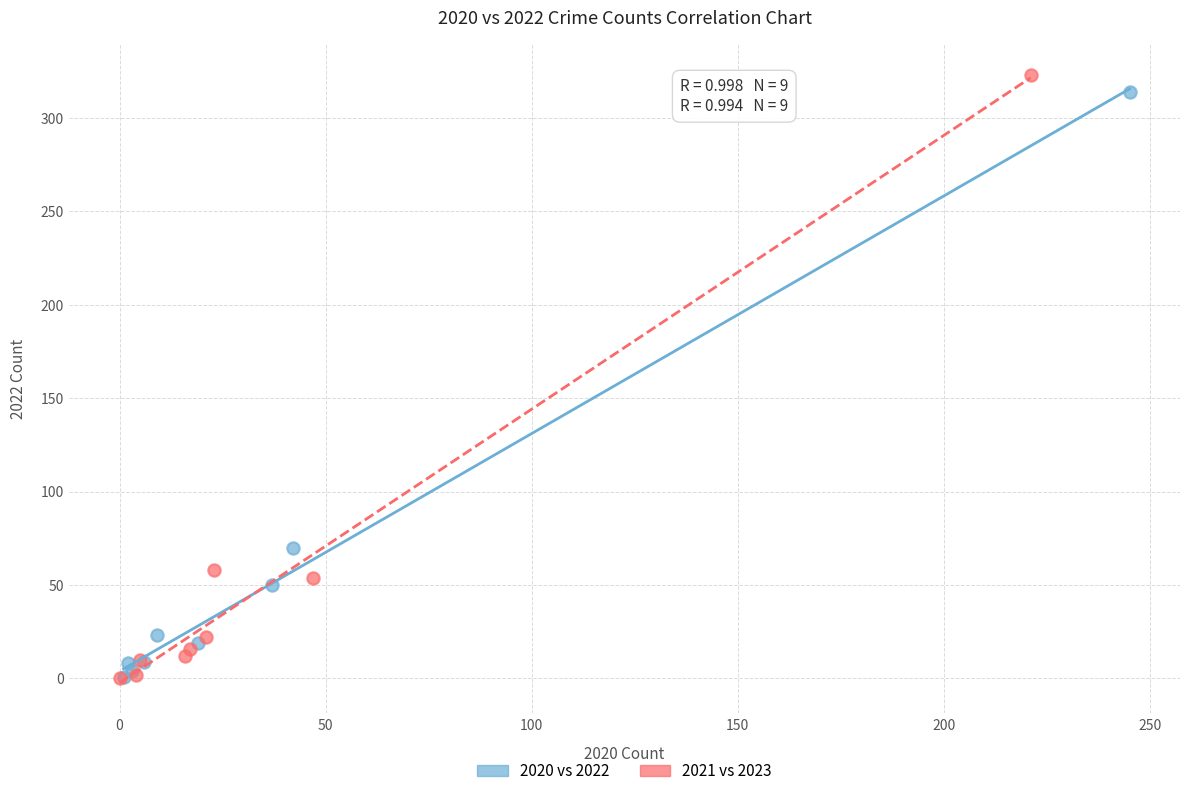

Which series has the largest Y range (max minus min)?

2021 vs 2023